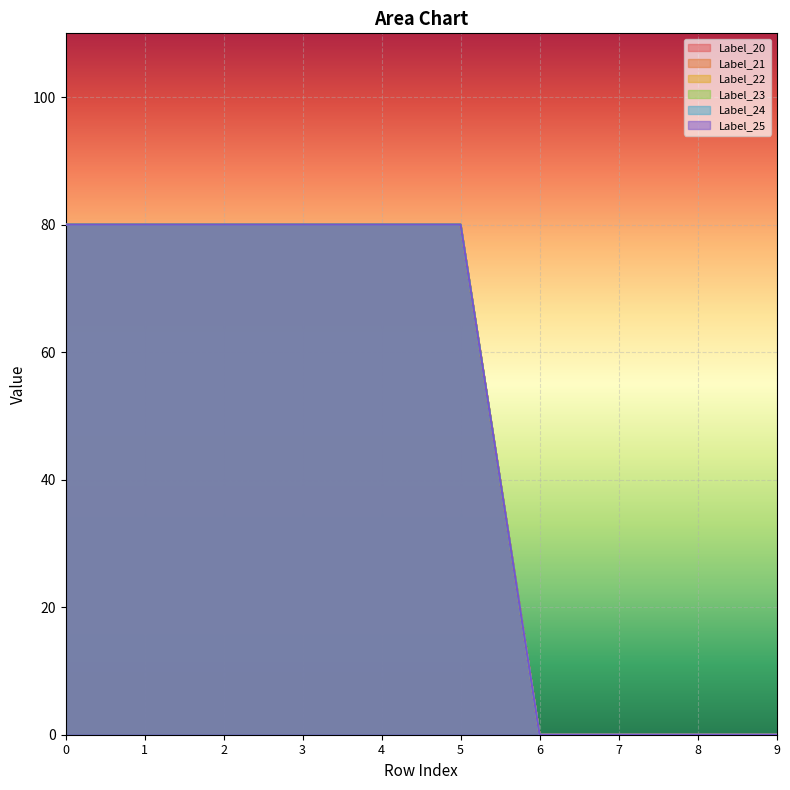

What is the difference between the maximum and minimum values in the Label_23 series?

80